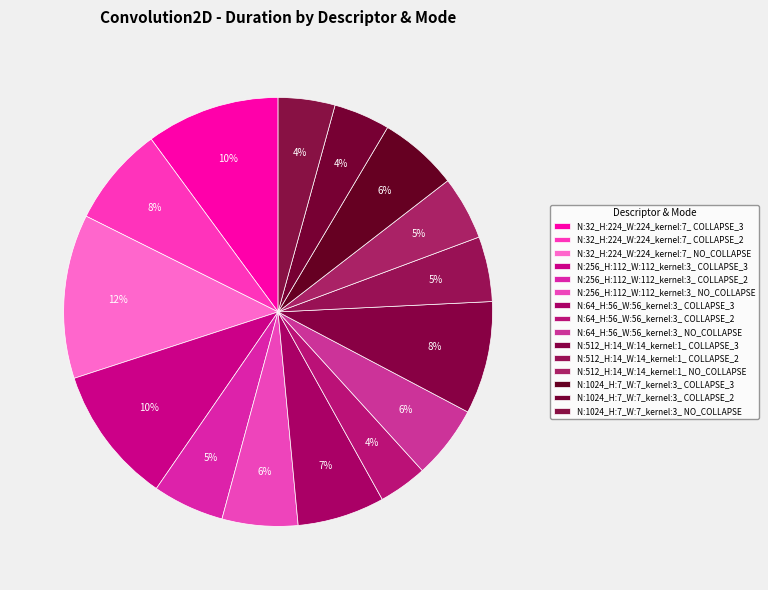

Is it true that N:512_H:14_W:14_kernel:1_ COLLAPSE_2 is 14% of the pie?

False